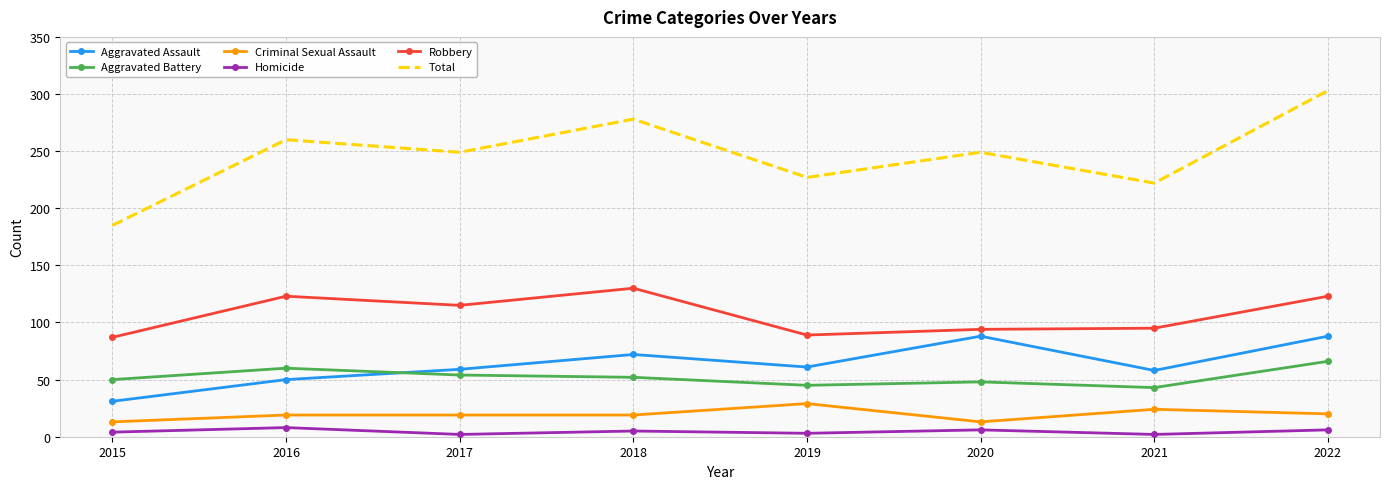

What is the minimum value shown in the chart?

2